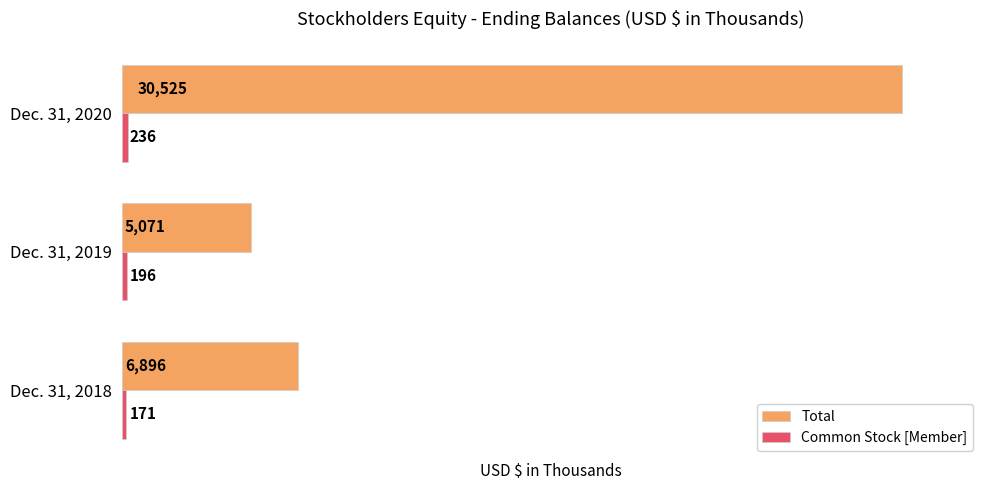

Which series has the largest total across all categories?

Total